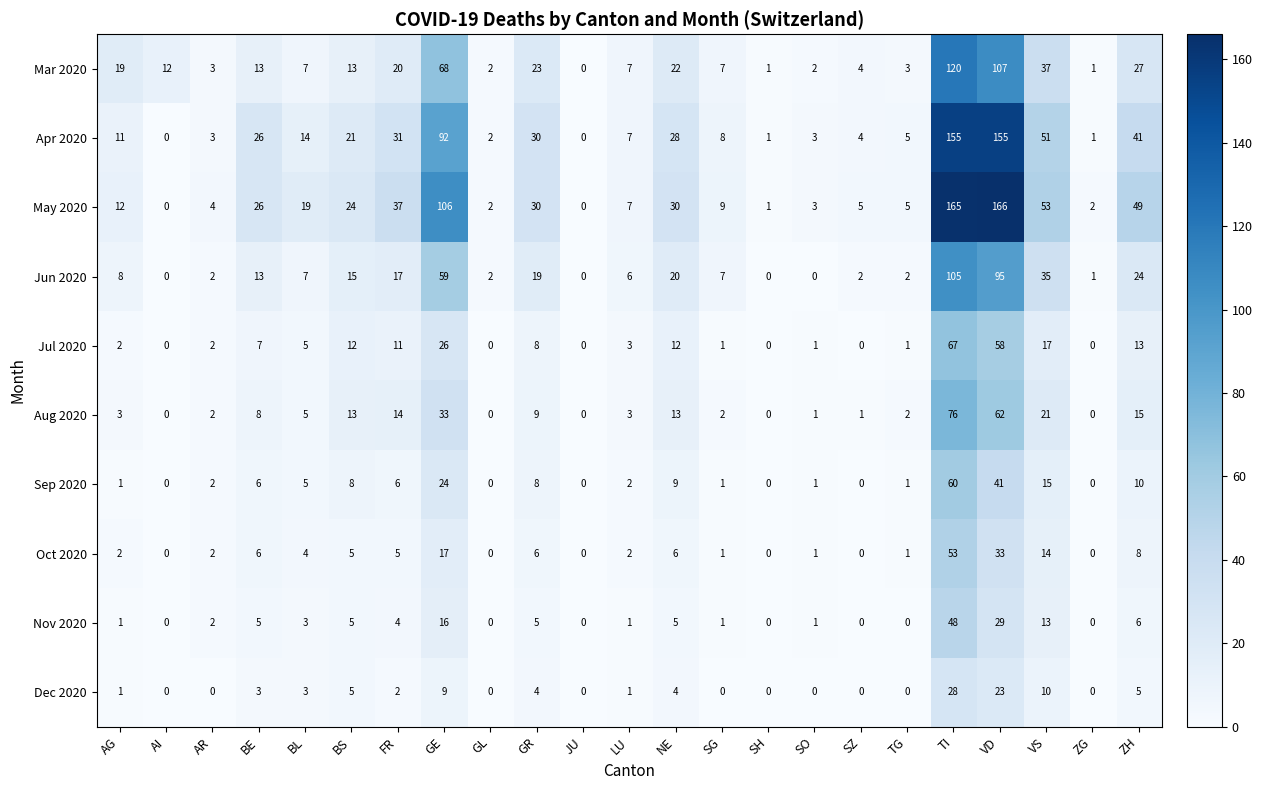

Which series changed the most between GE and VS?

May 2020